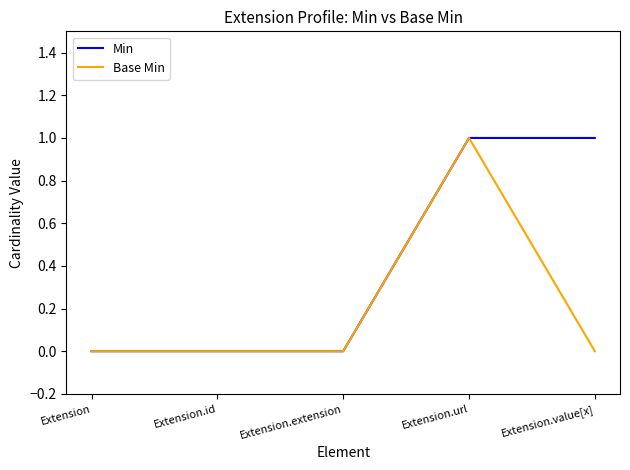

Rank the series by their average value, from lowest to highest.

Base Min, Min